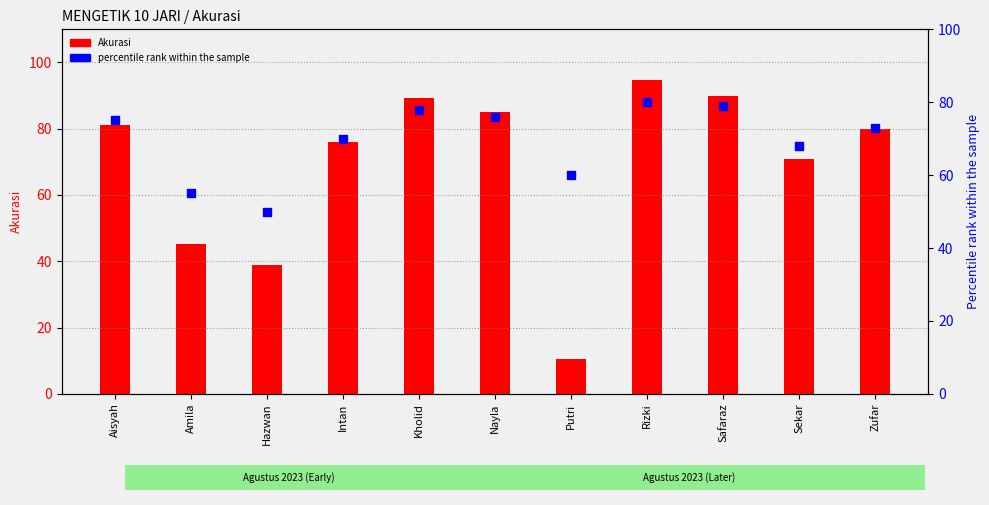

What is the total value across all series at Zufar?

153.0